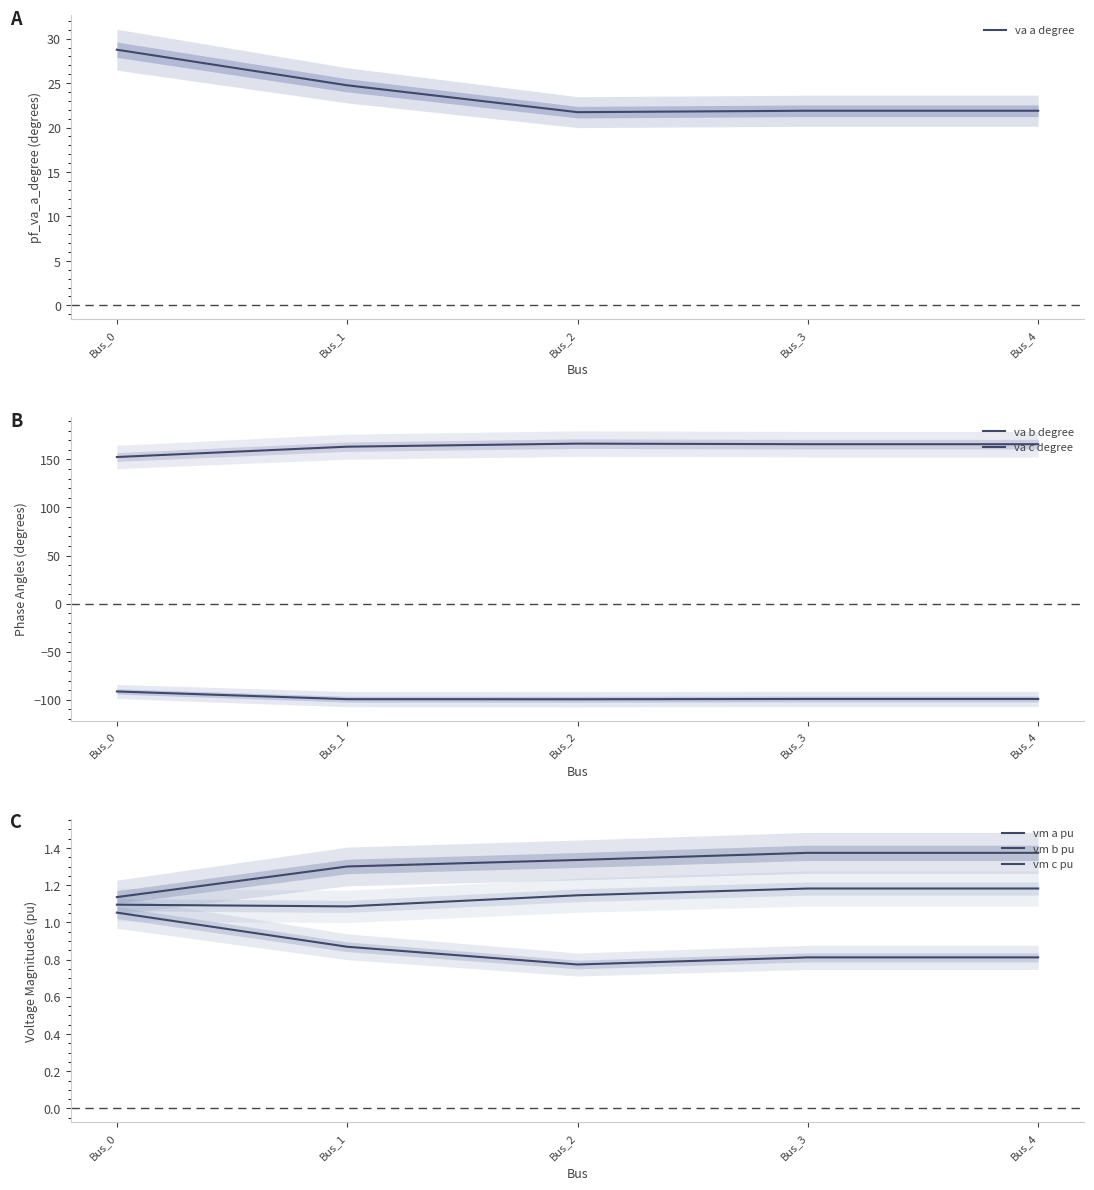

What is the value of the vm c pu point at the 4th from the left?

1.2